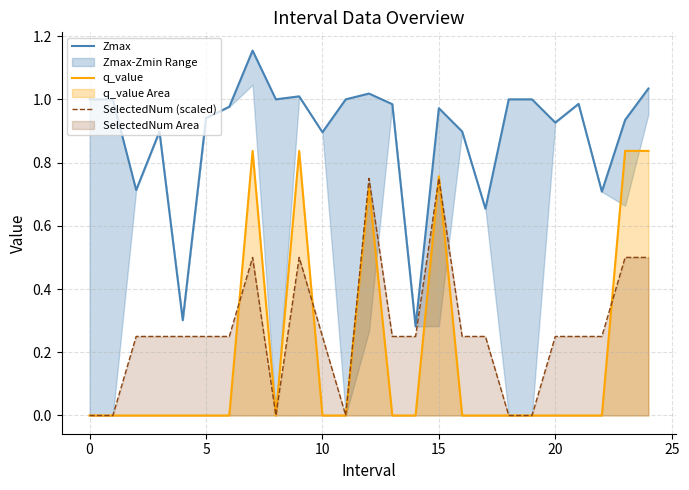

How many lines are shown in the chart?

3